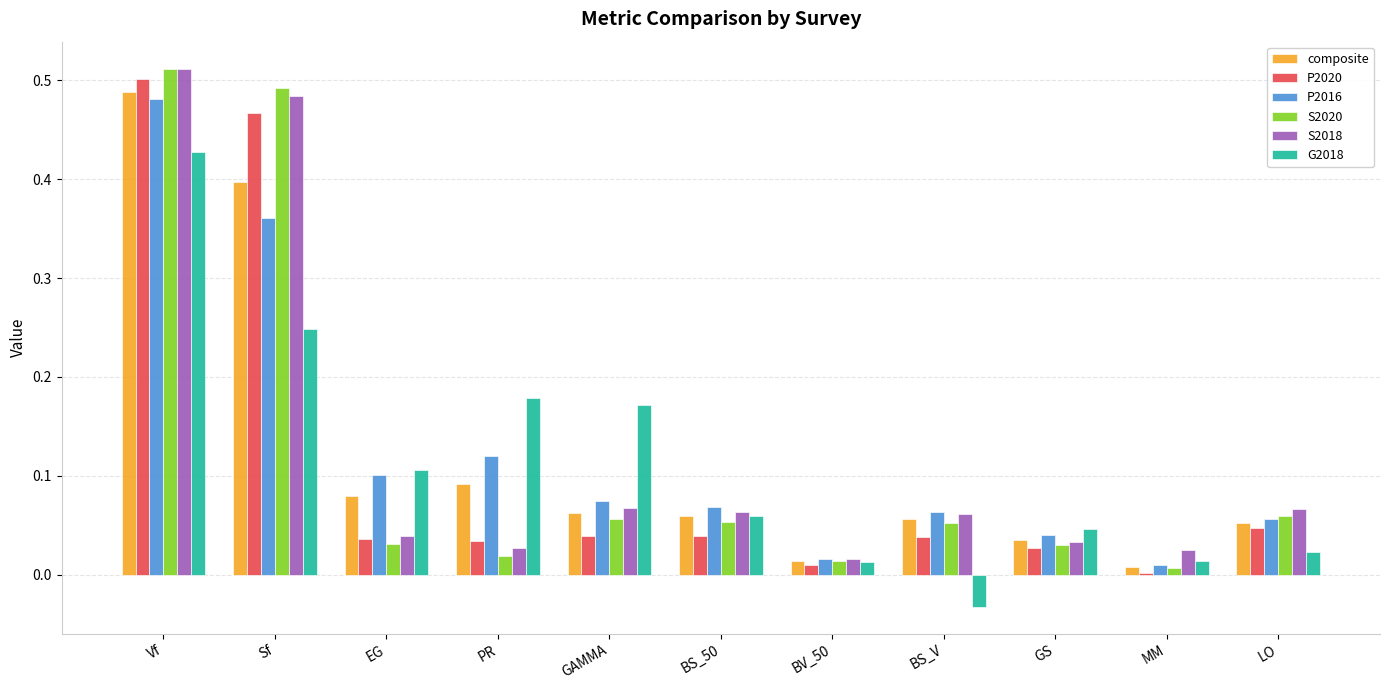

At which category does the chart reach its peak across all series?

Vf